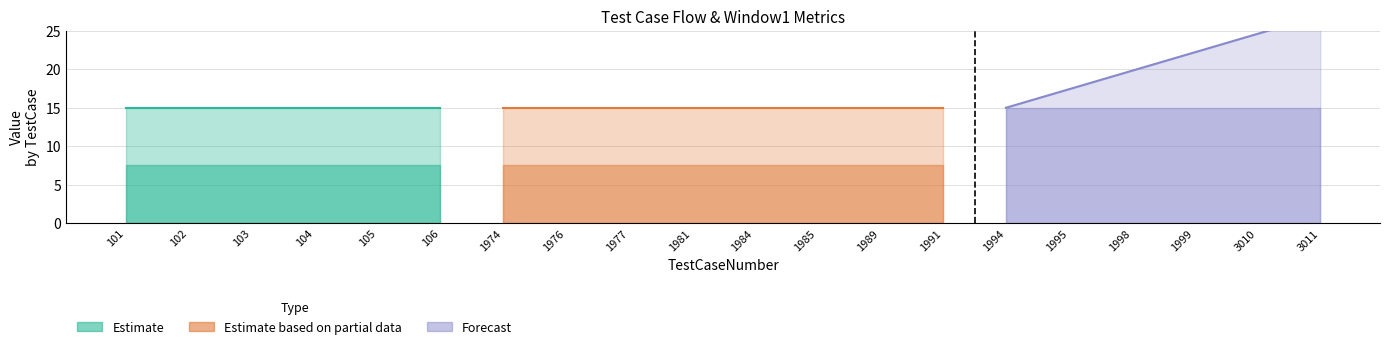

At how many categories does at least one series exceed 9?

20